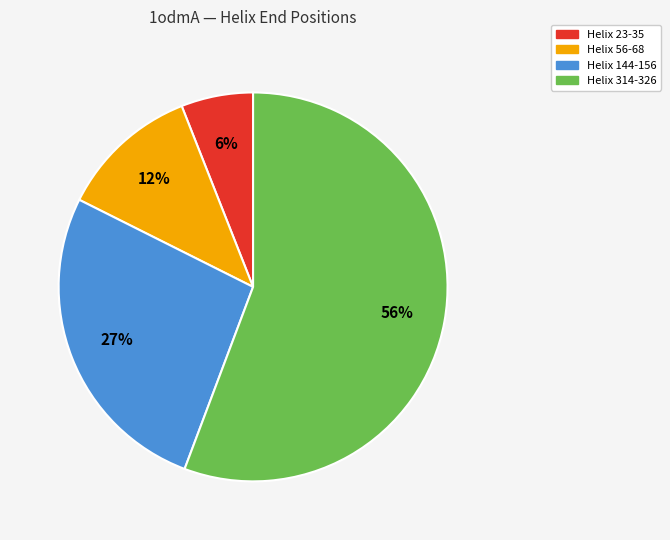

True or false: Helix 314-326 accounts for 56% of the total.

True